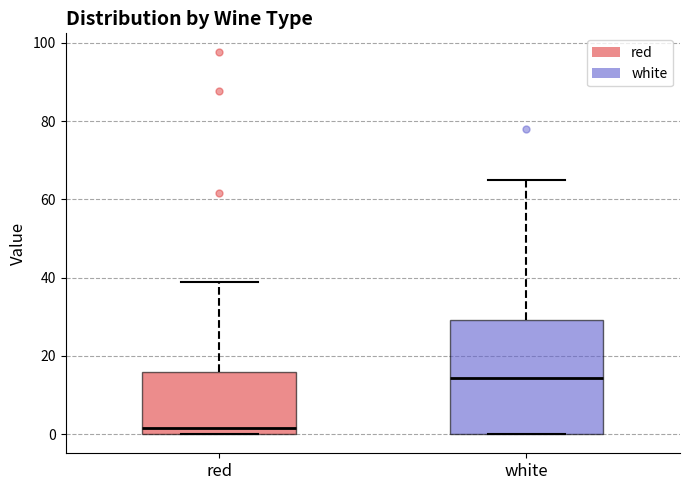

Where is the upper edge of the box for red on the y-axis? The values are not printed on the chart, so give them approximately, as read against the axis.

16